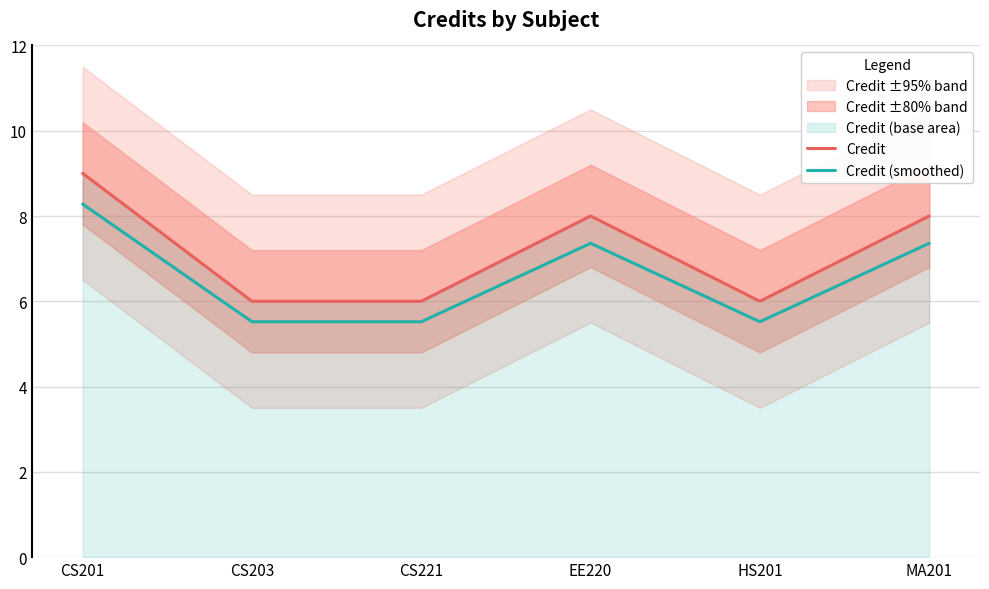

Reading right to left, transcribe all the data shown in this chart.

Credit: MA201=8.0	HS201=6.0	EE220=8.0	CS221=6.0	CS203=6.0	CS201=9.0
Credit (smoothed): MA201=7.4	HS201=5.5	EE220=7.4	CS221=5.5	CS203=5.5	CS201=8.3